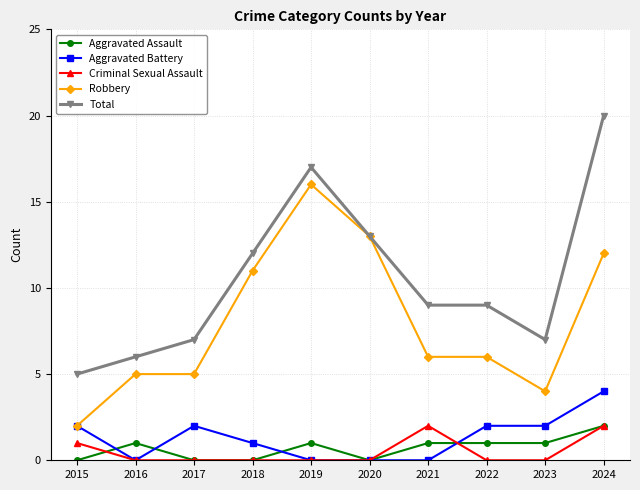

True or false: Robbery and Aggravated Assault cross at least once.

False